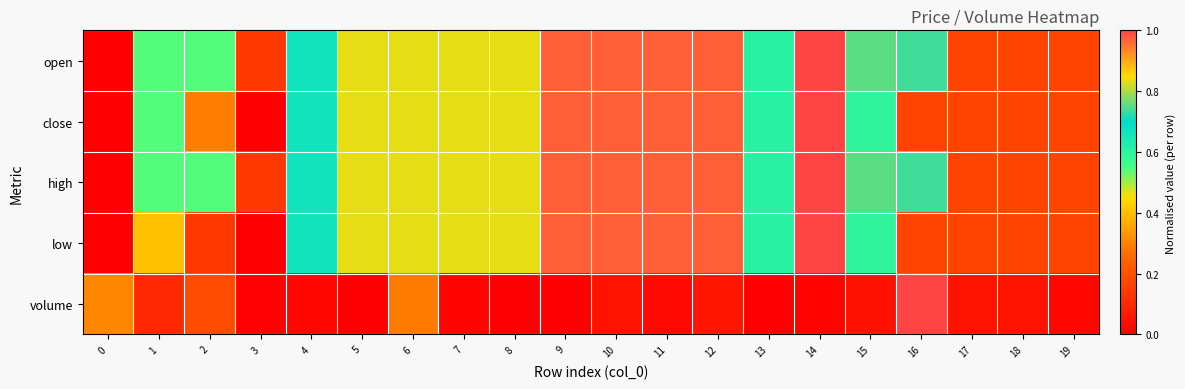

At 9, list the series in order from smallest to largest.

volume, open, close, high, low